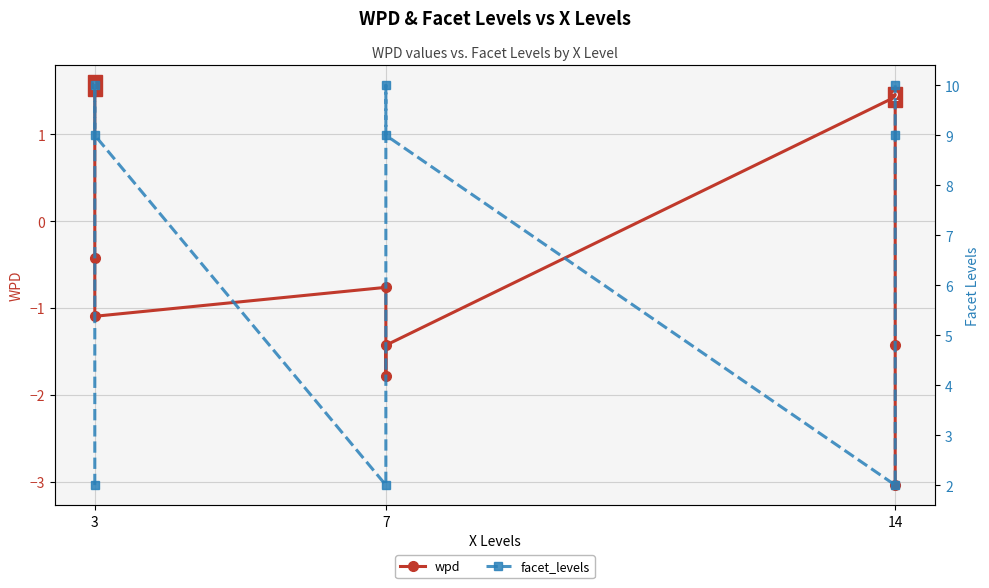

Between 3 and 14, which is larger?

3